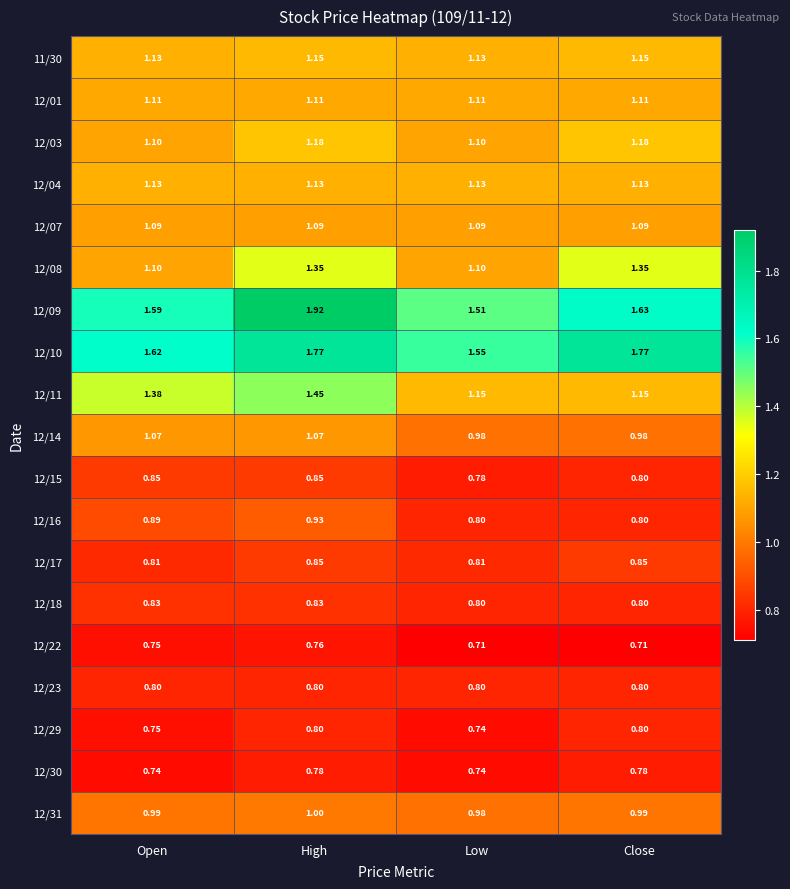

Is the value of 12/04 at Close greater than the value of 12/01 at Close?

Yes